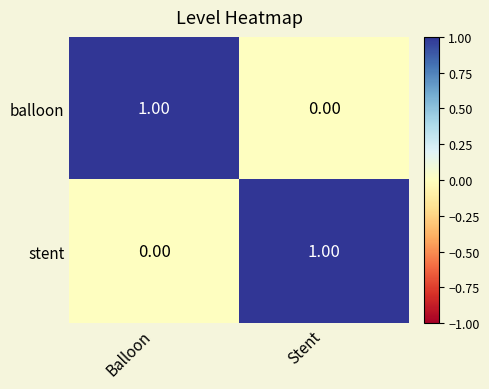

Which category has the lowest value in the balloon series?

Stent